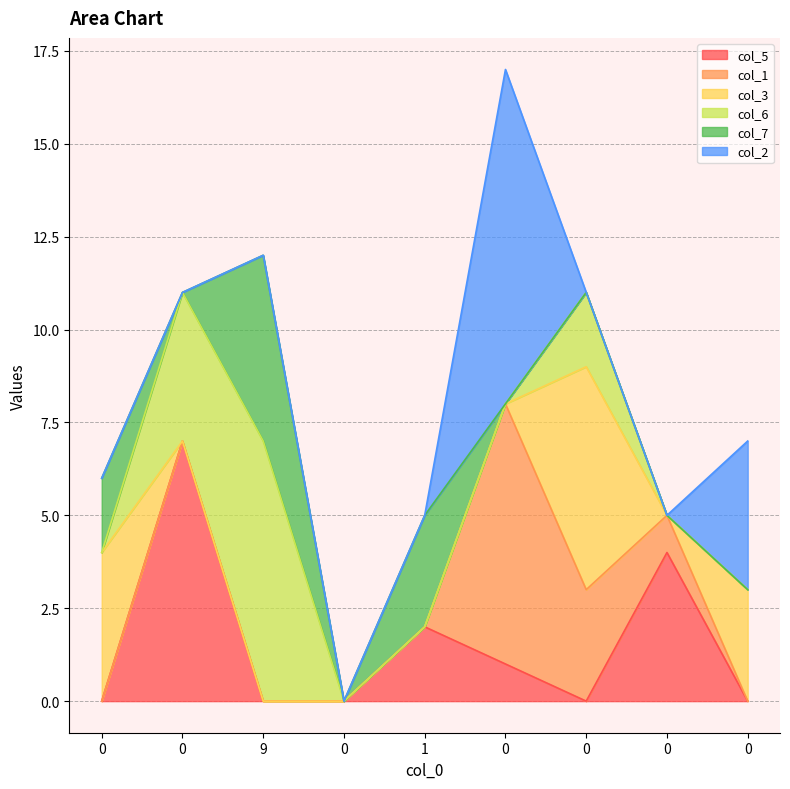

Reading left to right, transcribe all the data shown in this chart.

col_5: 0	7	0	0	2	1	0	4	0
col_1: 0	0	0	0	0	7	3	1	0
col_3: 4	0	0	0	0	0	6	0	3
col_6: 0	4	7	0	0	0	2	0	0
col_7: 2	0	5	0	3	0	0	0	0
col_2: 0	0	0	0	0	9	0	0	4